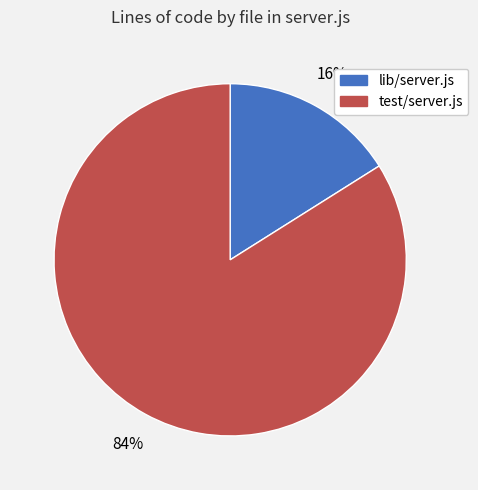

To the nearest percent, what is the difference between the largest and smallest slice percentages?

68%